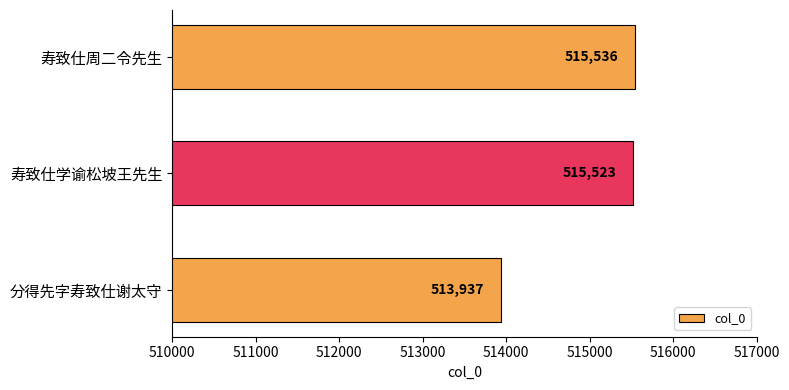

Between 寿致仕学谕松坡王先生 and 寿致仕周二令先生, which is larger?

寿致仕周二令先生